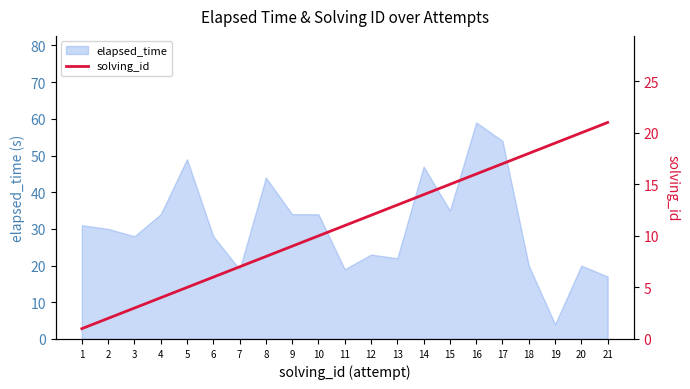

What is the difference between the maximum and second lowest values?

19